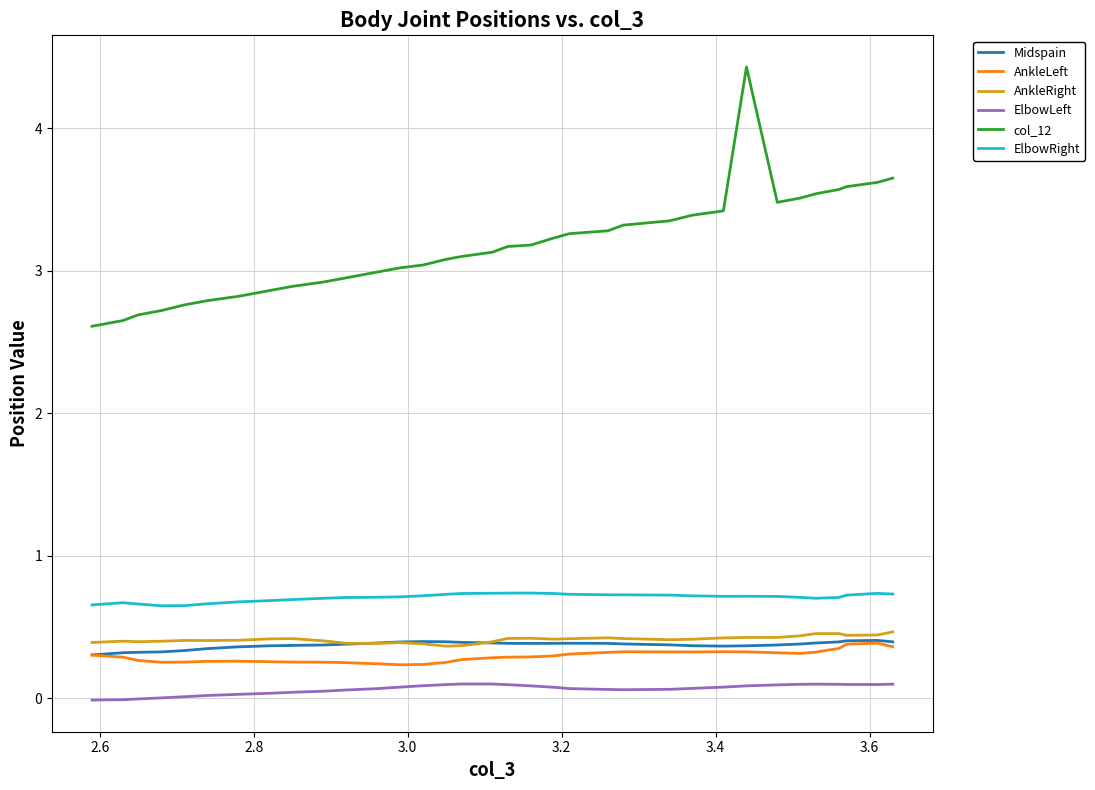

How many lines are shown in the chart?

6